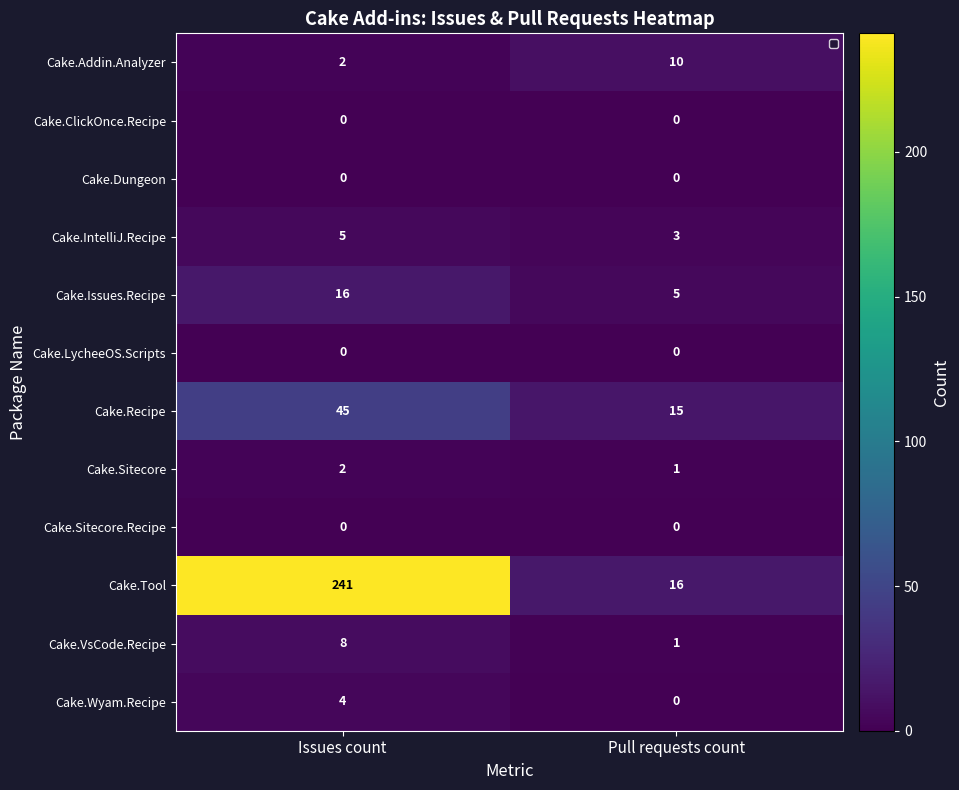

How many series are shown in this chart?

12